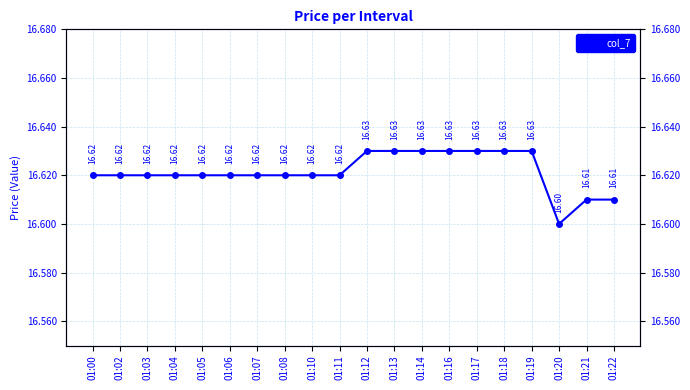

Does the chart have visible grid lines?

Yes